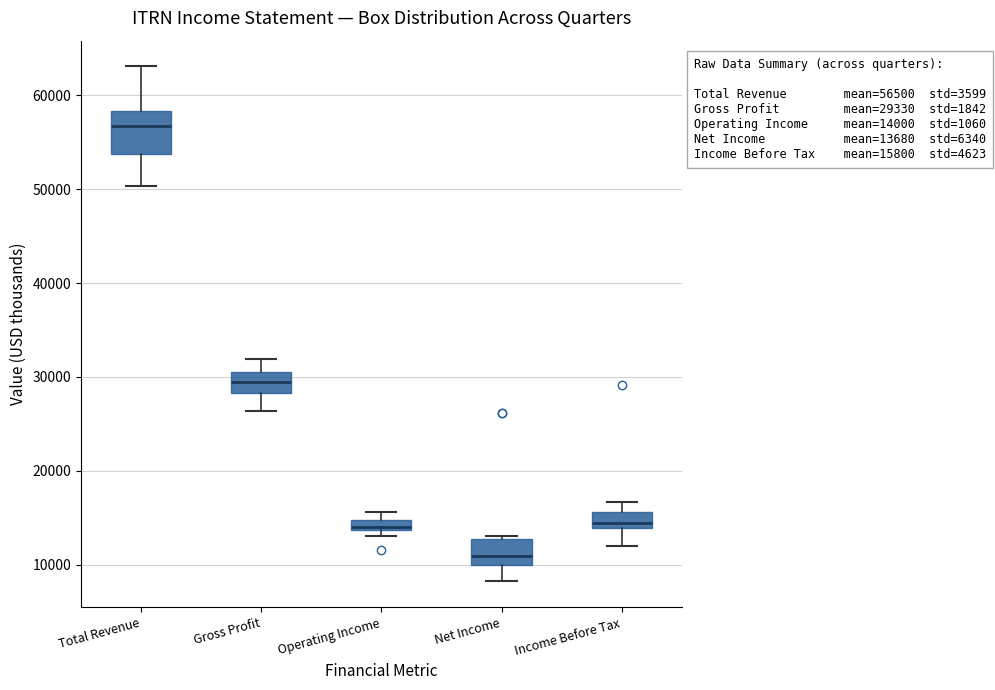

Which box is the tallest, from its lower edge to its upper edge?

Total Revenue